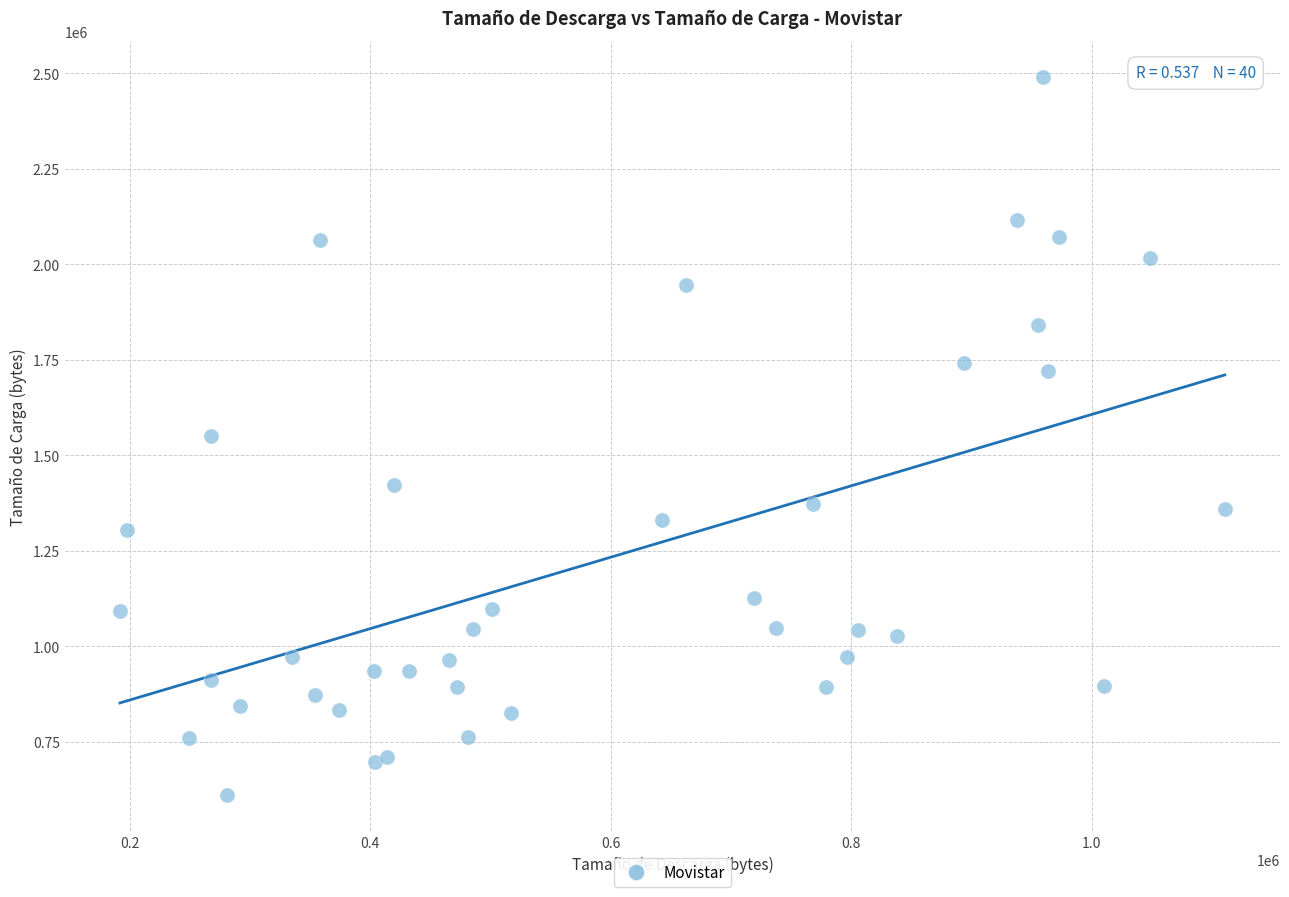

What is the range of Y values (max minus min)?

1881242